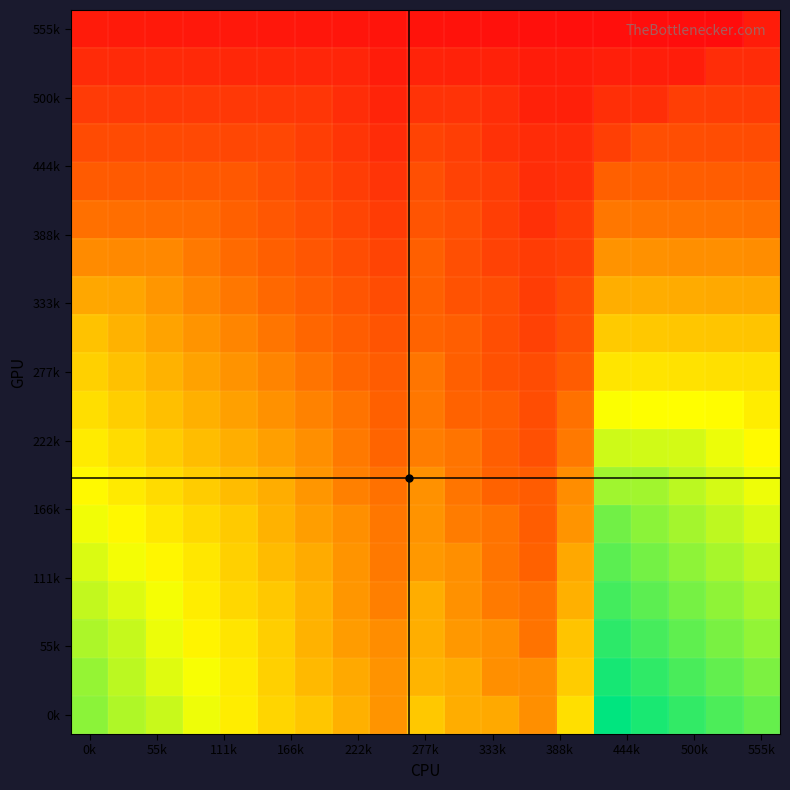

What is the greatest value displayed?

1.0